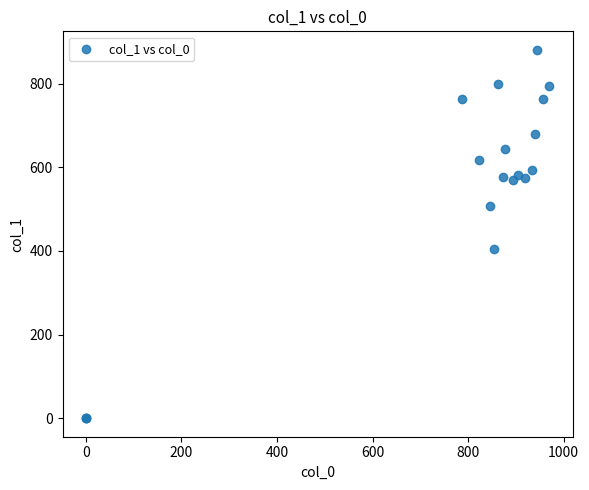

What Y value in the scatter plot is closest to 440?

405.0